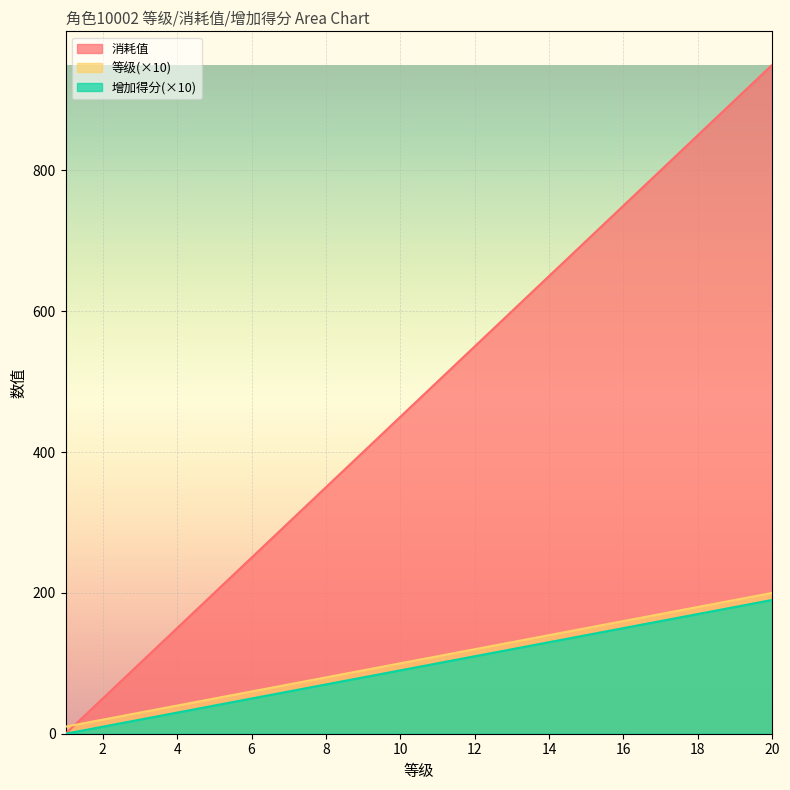

Rank the series at 11 from highest to lowest value.

等级, 增加得分, 消耗值